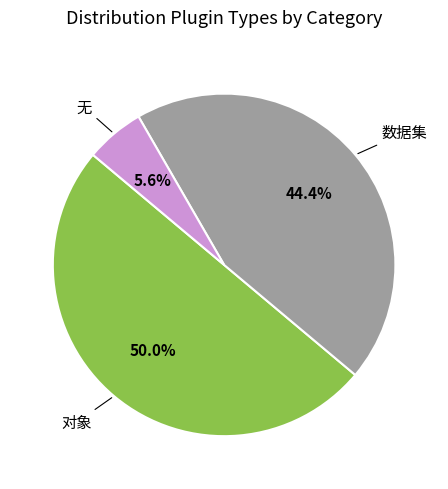

To the nearest percent, what is the difference between the 无 and 数据集 slice percentages?

39%